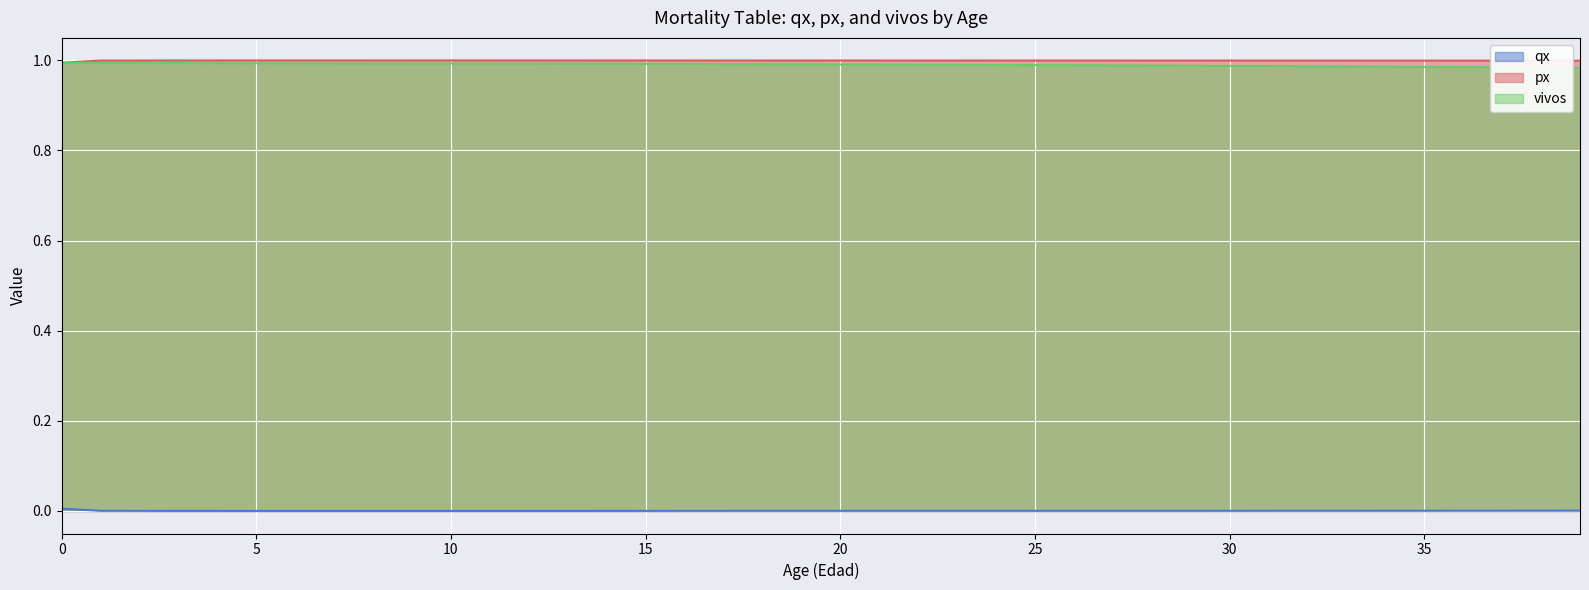

At how many categories does at least one series exceed 0?

40